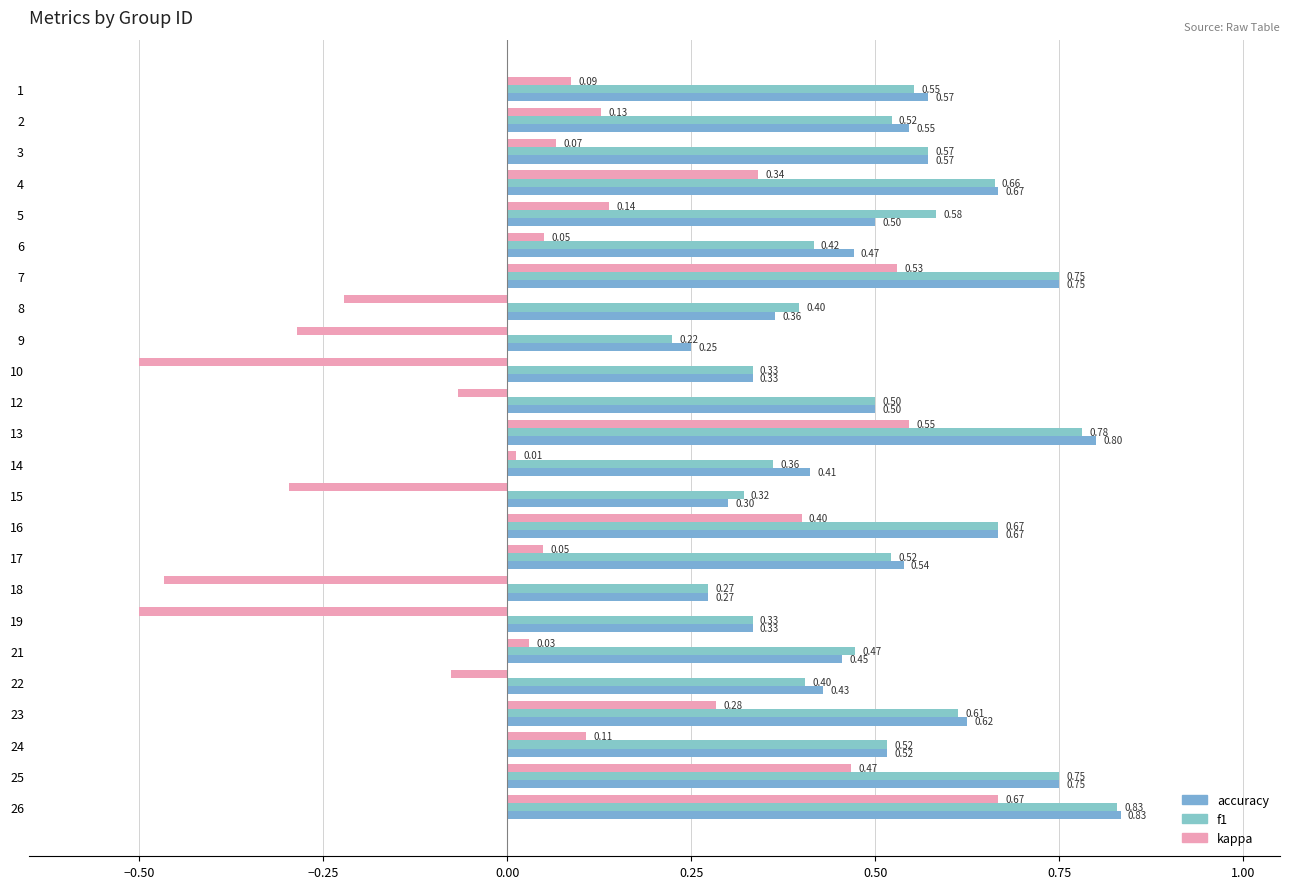

Is the value of f1 at 10 greater than the value of accuracy at 16?

No